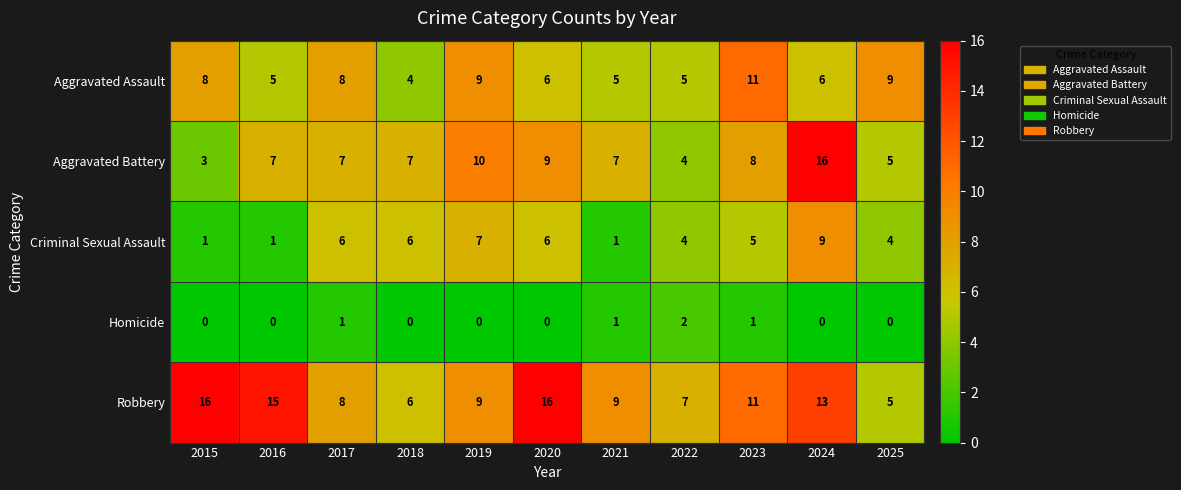

What is the approximate value of Aggravated Battery at 2025, to the nearest 5?

5